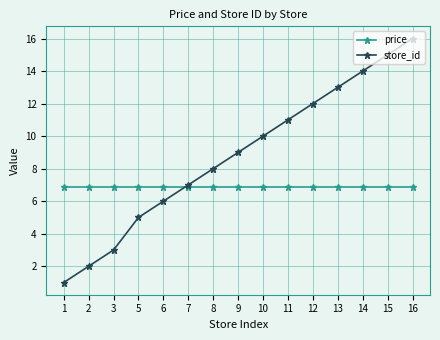

Which category has the lowest value in the store_id series?

1